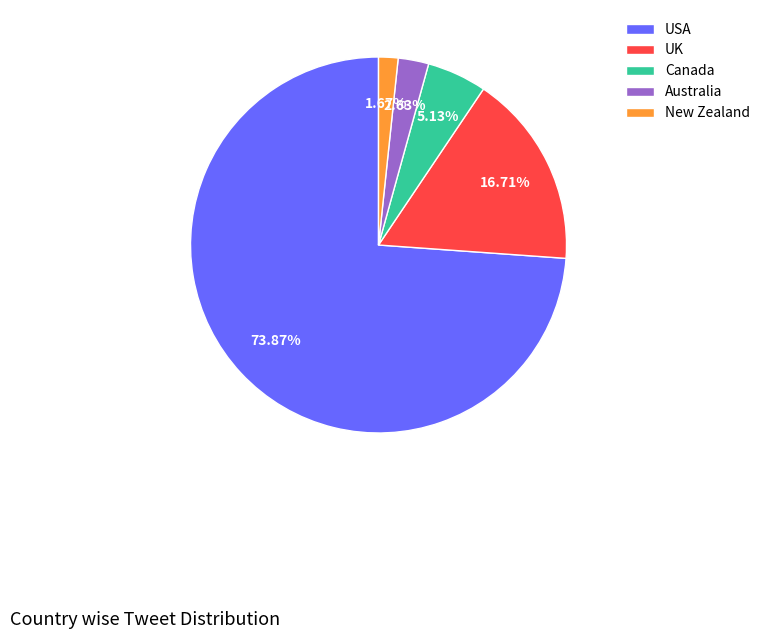

How many segments does this pie chart have?

5